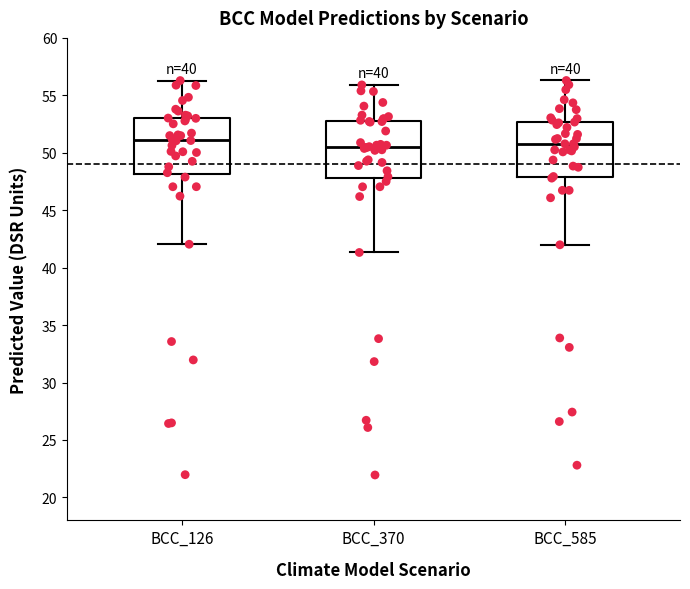

Where does the median line of the box for BCC_126 sit on the y-axis? The values are not printed on the chart, so give them approximately, as read against the axis.

51.0